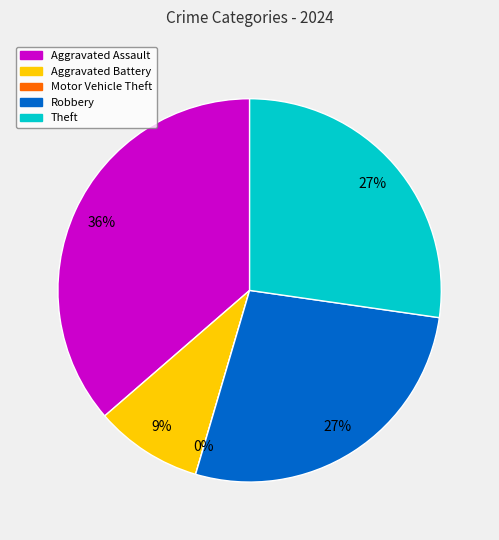

What is the change in value from Aggravated Assault to Motor Vehicle Theft?

-4